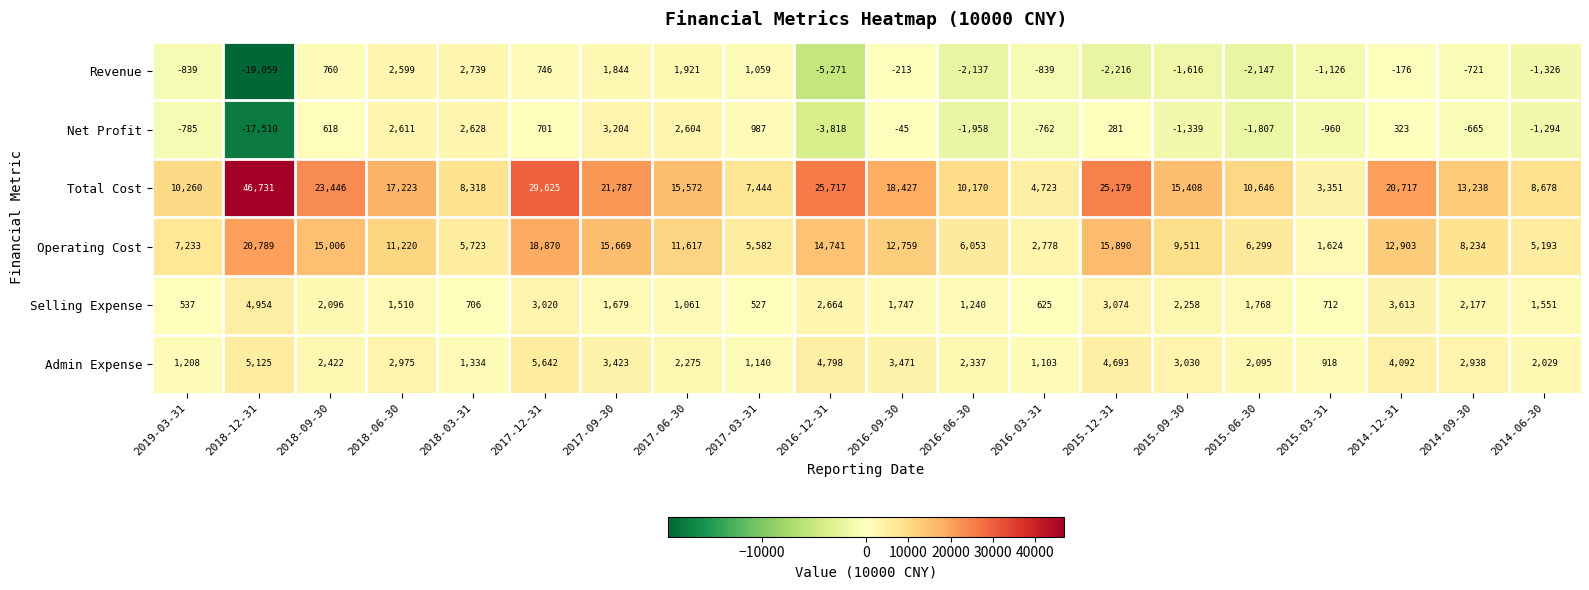

True or false: Net Profit has a value of 3204 at 2017-09-30.

True